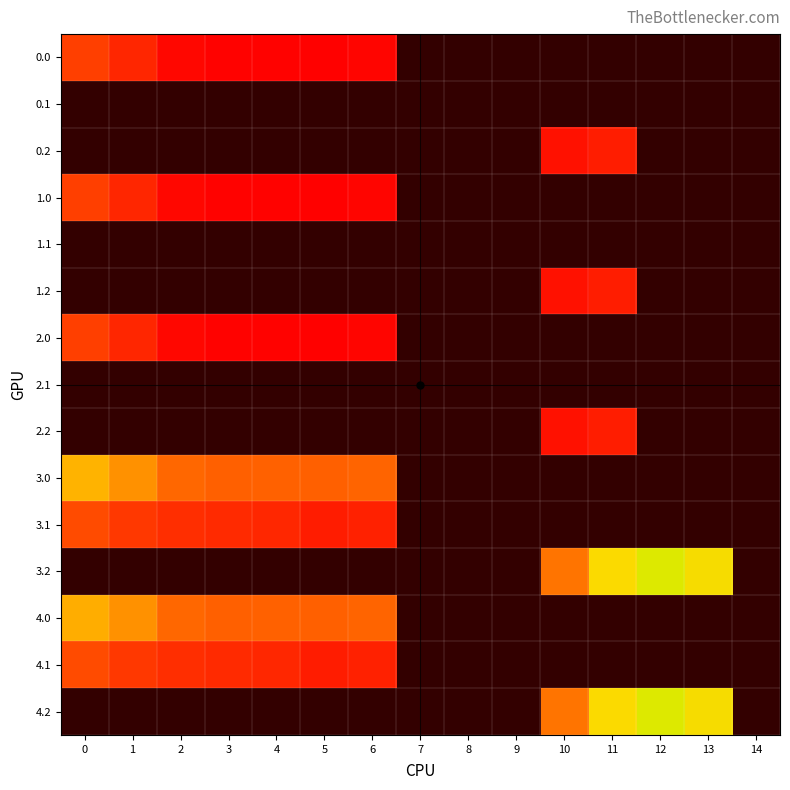

Which has a higher value, 11 or 14?

11